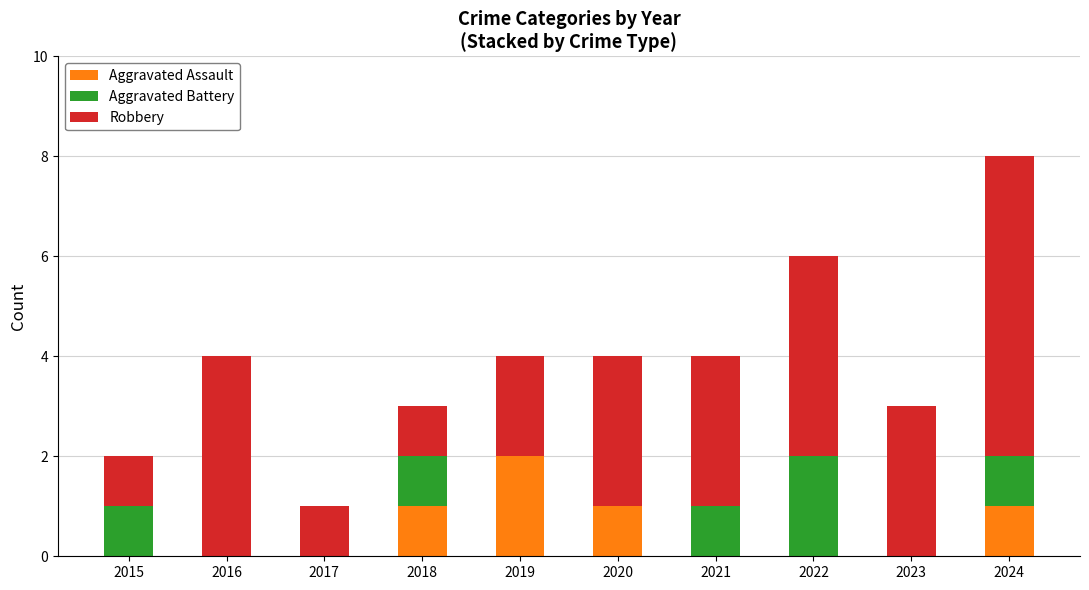

The value of Aggravated Assault at 2018 is 2. True or false?

False